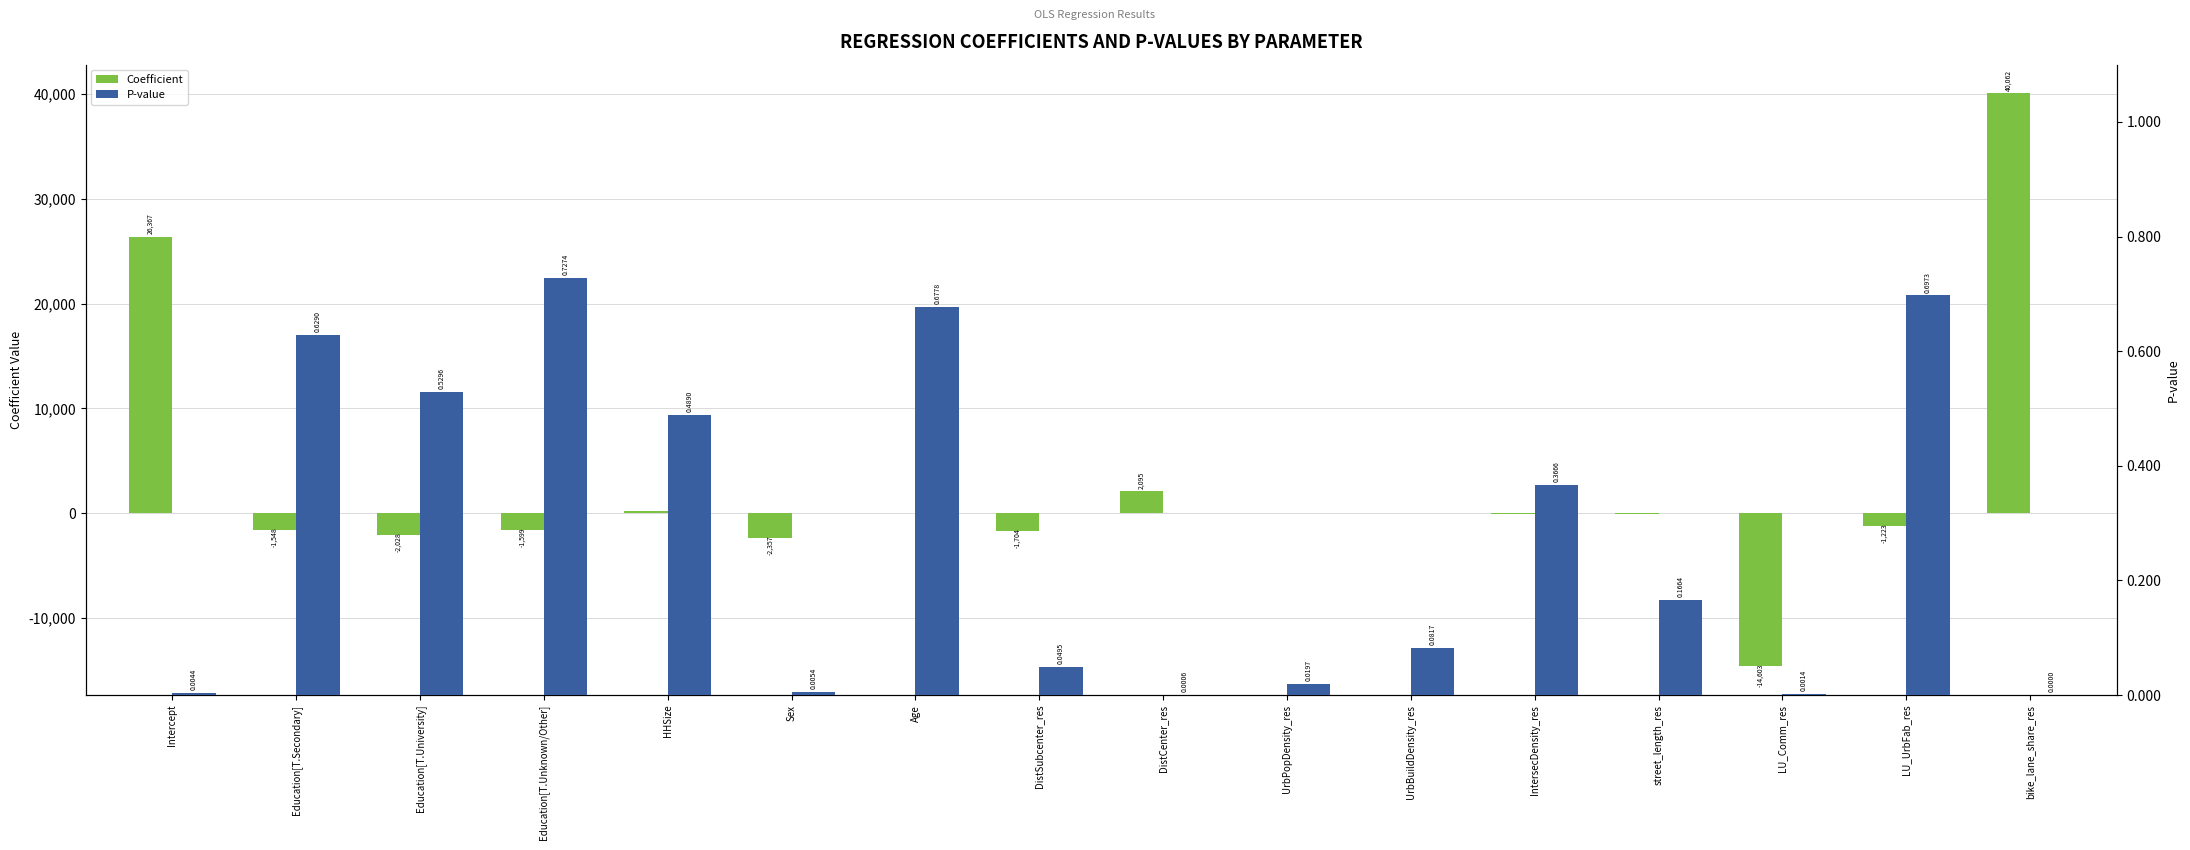

Is the value of P-value at Education[T.Unknown/Other] greater than the value of Coefficient at street_length_res?

Yes